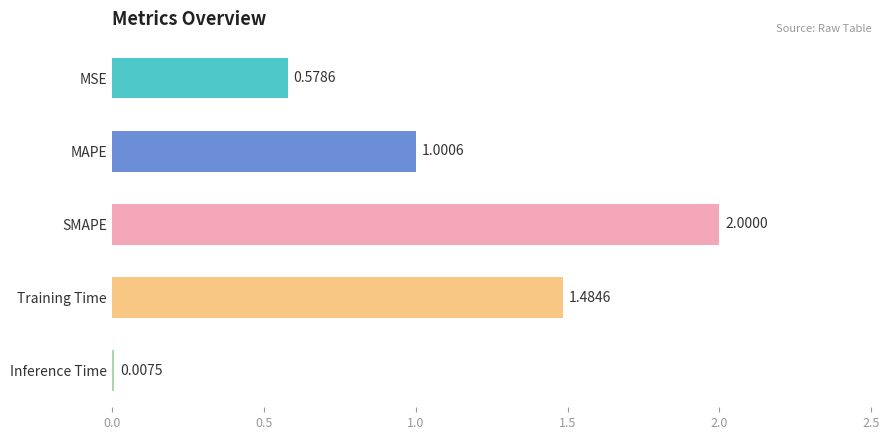

What is the maximum value shown in the chart?

2.0